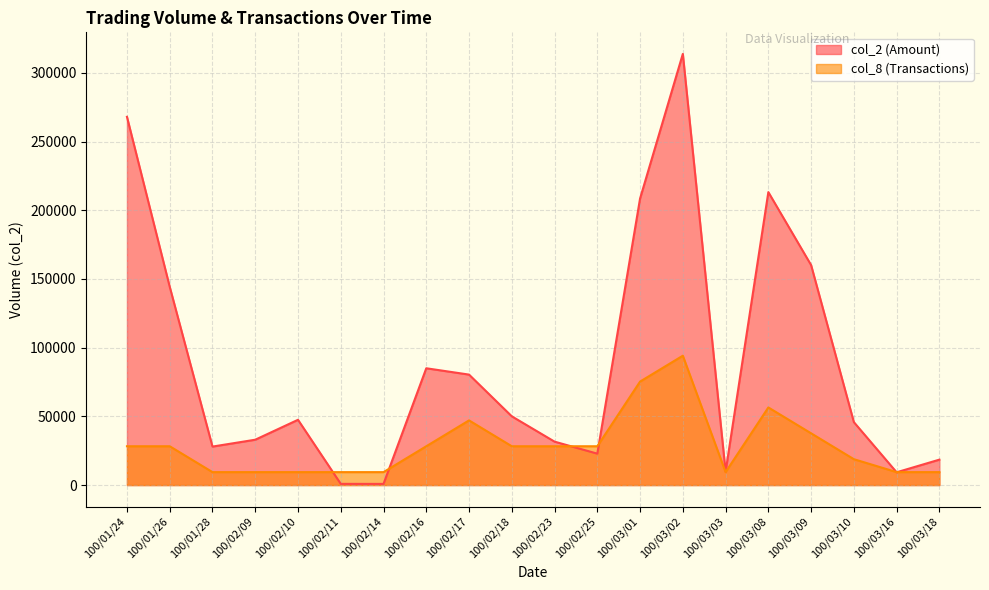

Read the col_2 value at 100/02/09, to the nearest 10.

33000